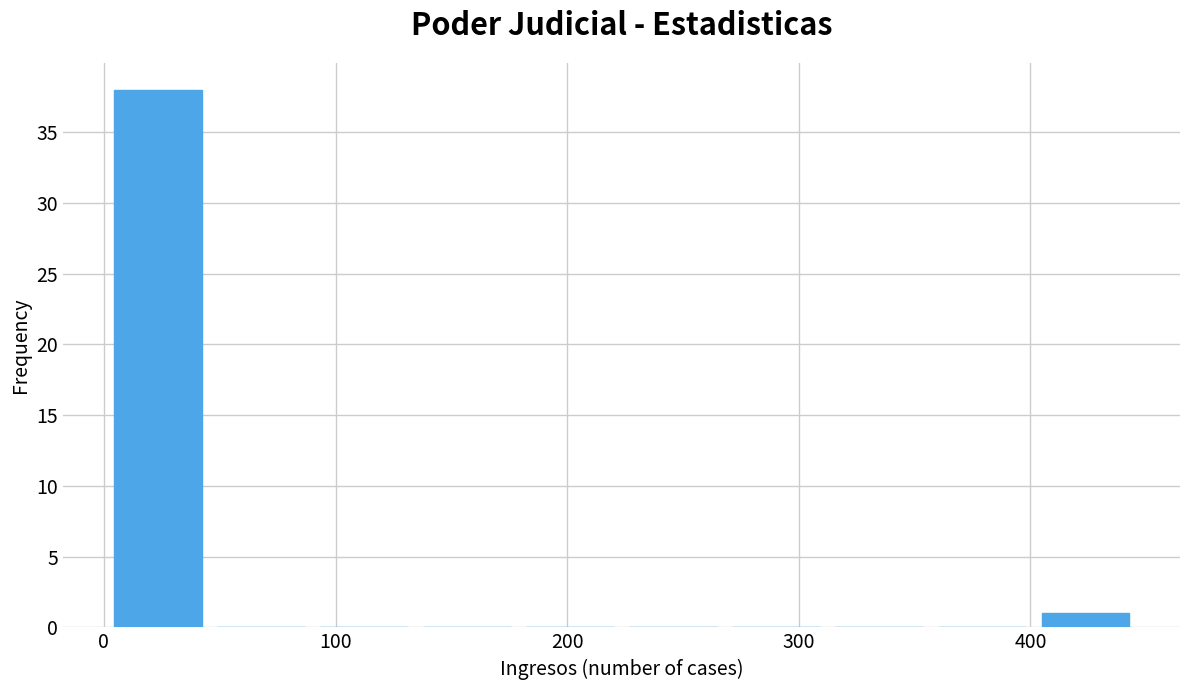

Over which range of the x-axis is the bar tallest?

0 to 50